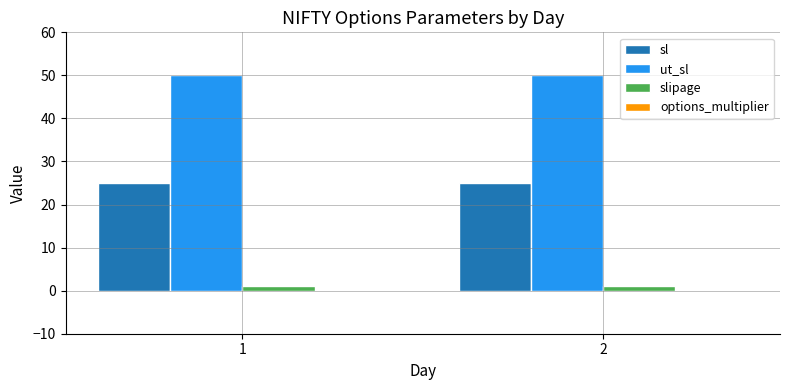

At how many categories does at least one series exceed 1?

2